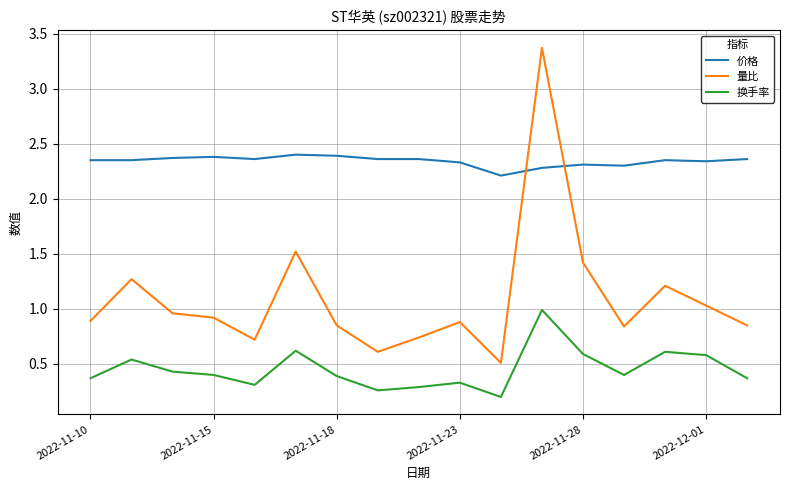

What is the minimum value shown in the chart?

0.2